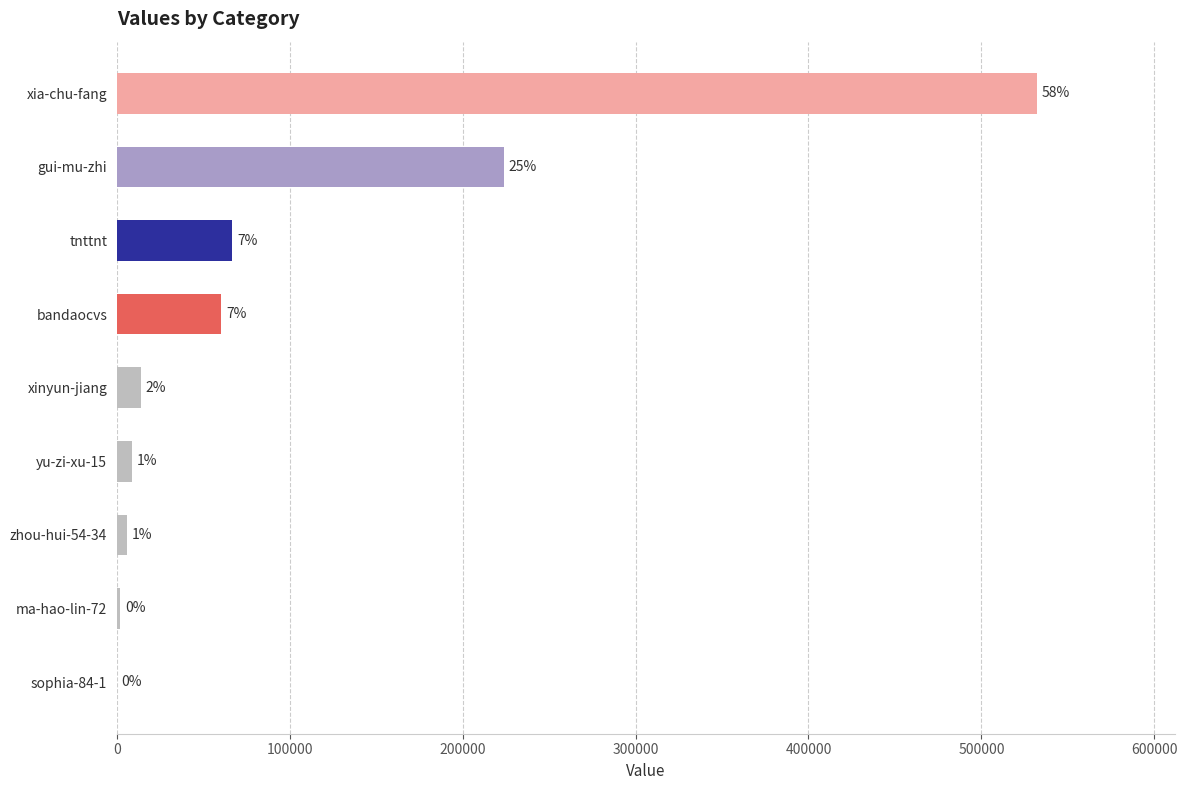

Are the bars horizontal?

Yes